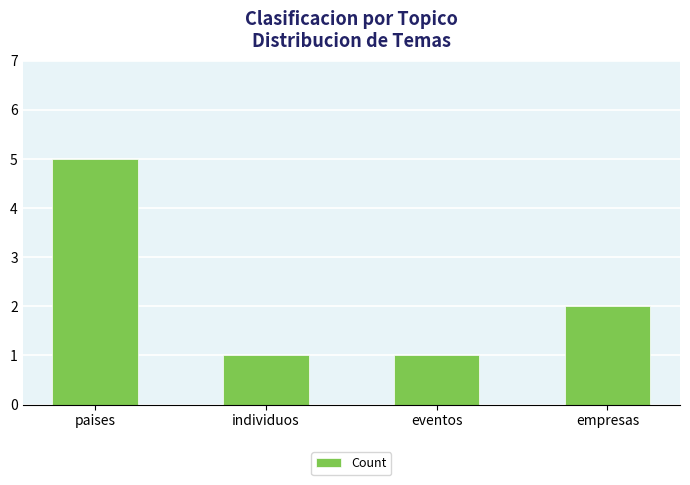

What is the ratio of the value at empresas to the value at eventos?

2.0